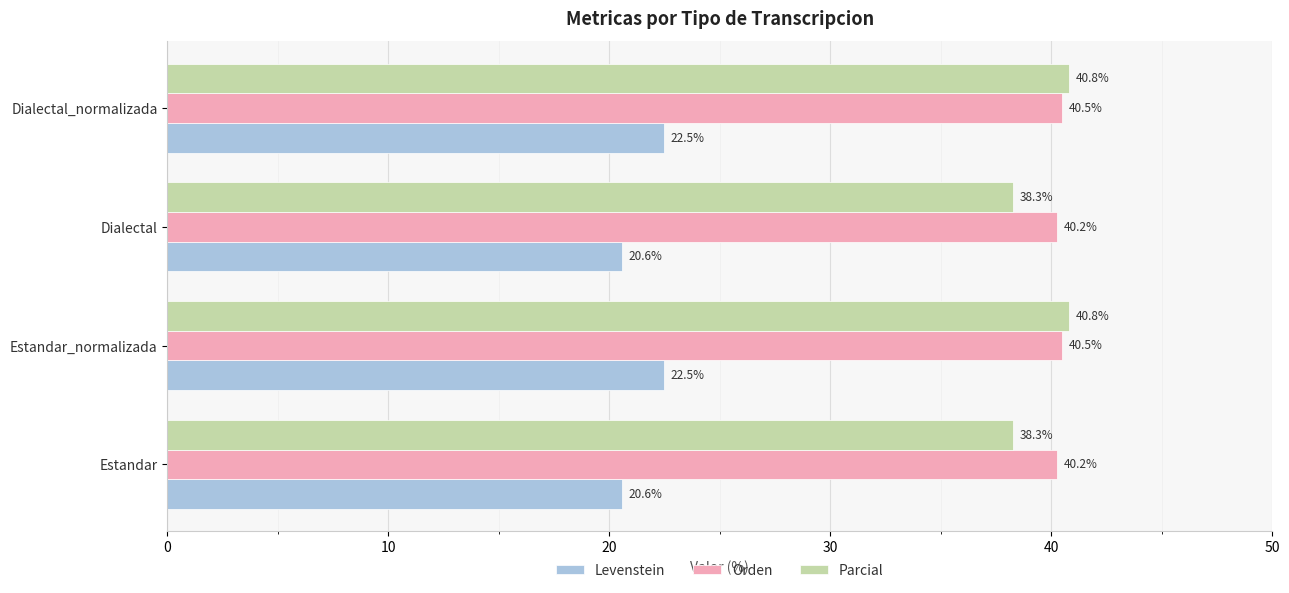

The value of Parcial at Dialectal is 24.5. True or false?

False